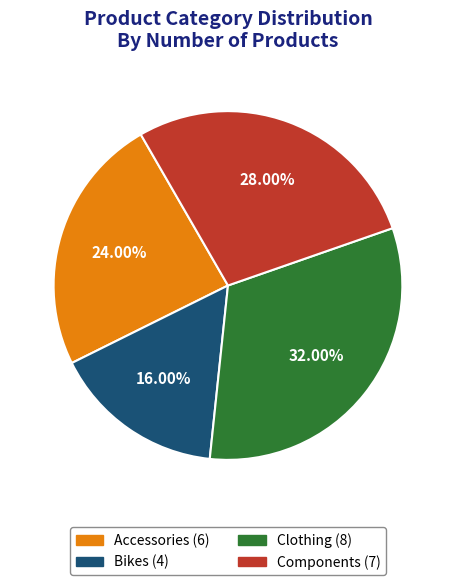

Rank the categories by value from highest to lowest.

Clothing, Components, Accessories, Bikes